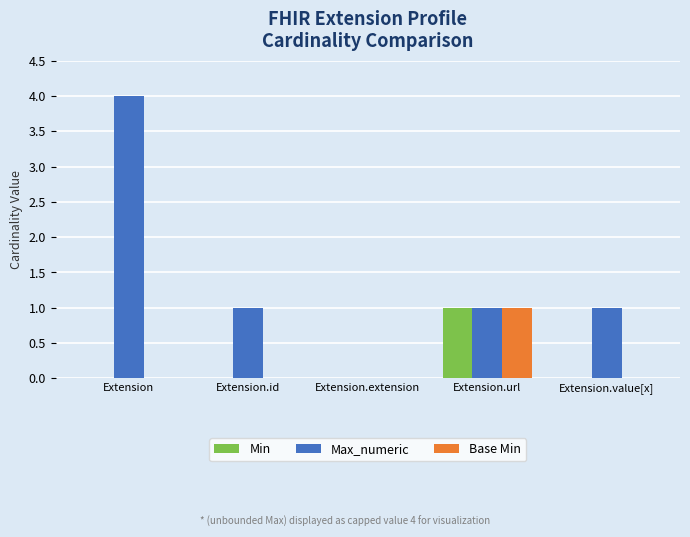

How many Max_numeric values are between 1 and 2?

3